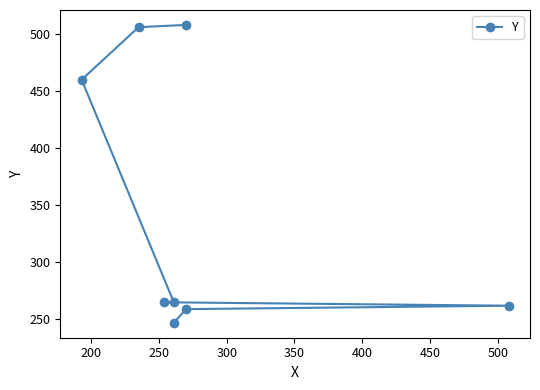

What is the minimum value shown in the chart?

247